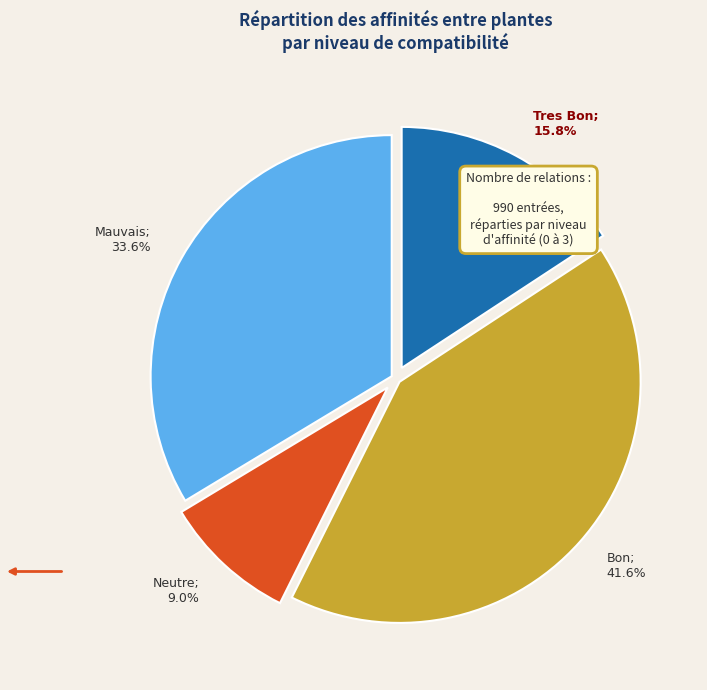

Which has a higher value, Tres Bon; 15.8% or Mauvais; 33.6%?

Mauvais; 33.6%